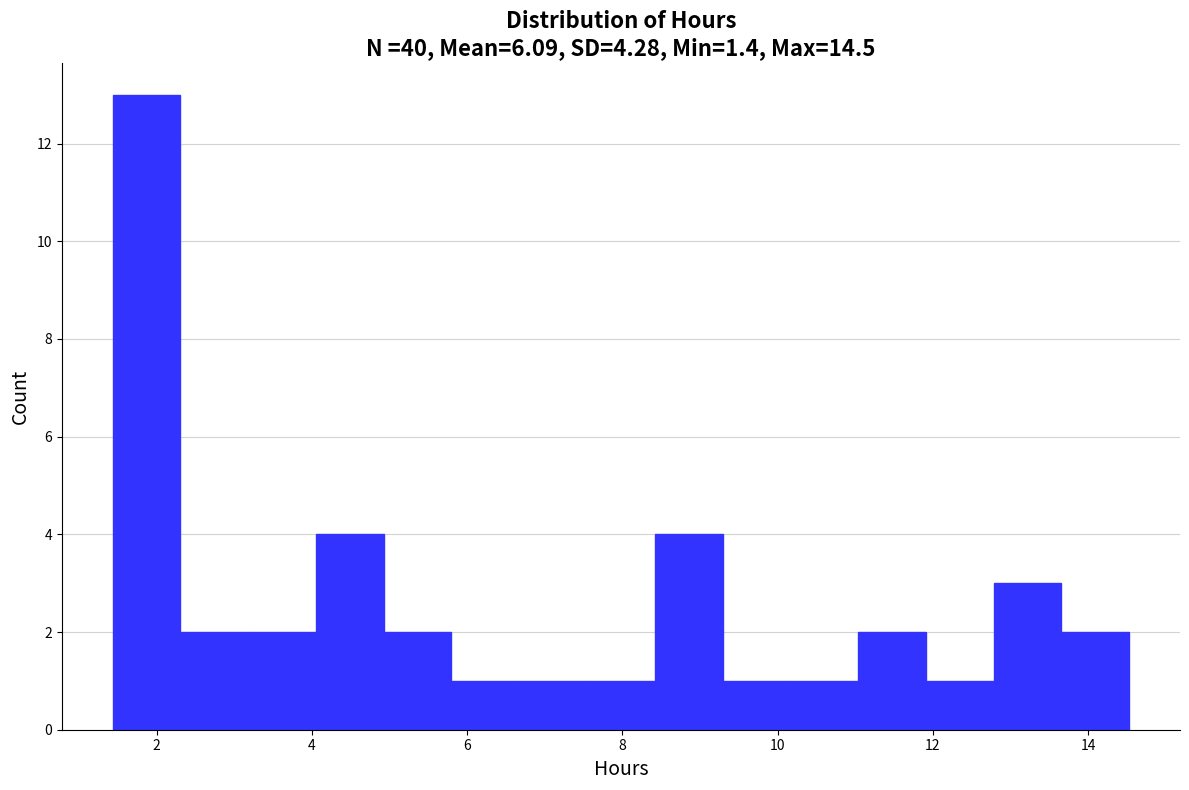

How tall is the bar that spans 12.8 to 13.6 on the x-axis? Neither the bar edges nor the heights are printed on the chart, so give them approximately, as read against the axes.

3